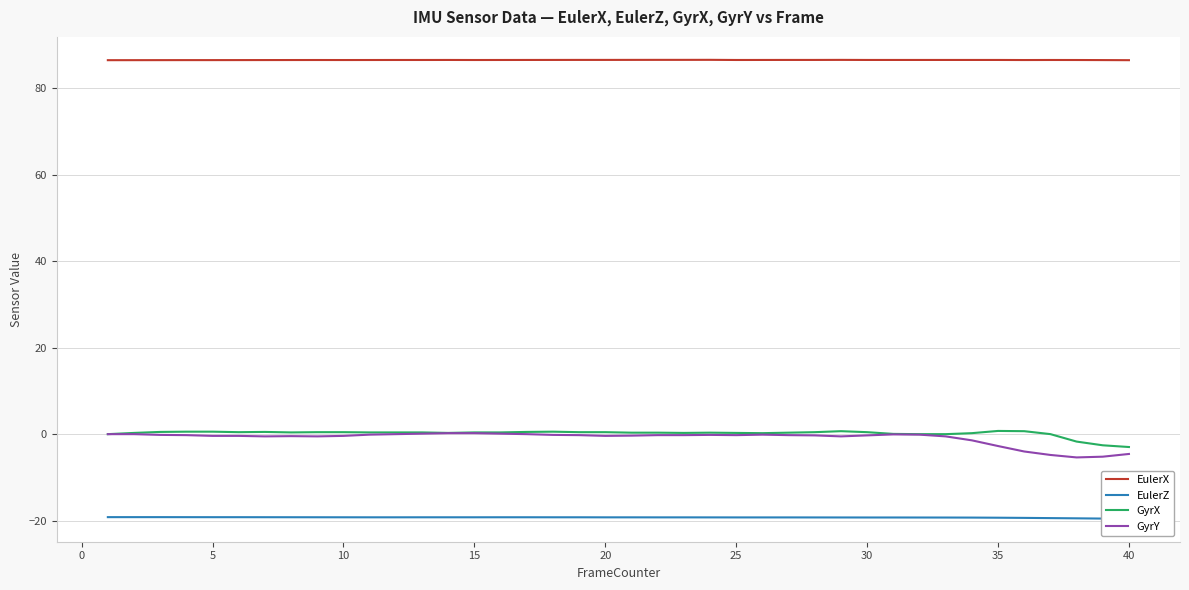

True or false: EulerX and GyrY cross at least once.

False